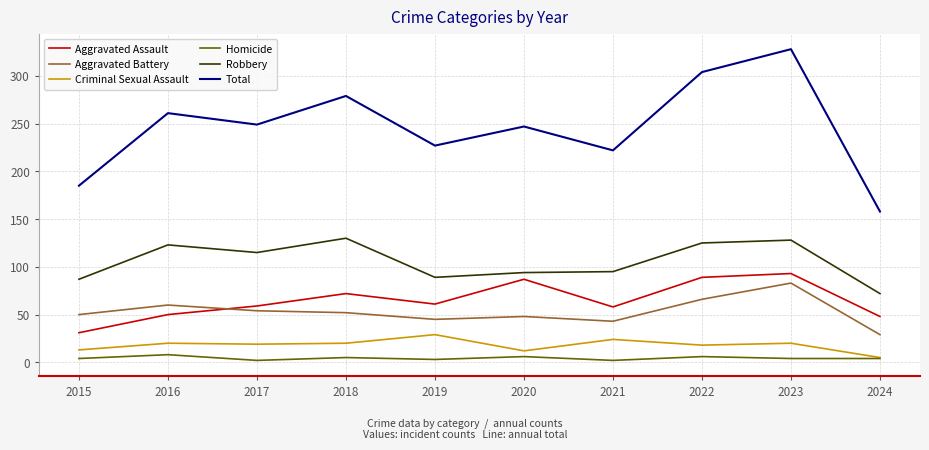

Which series has the largest total across all categories?

Total